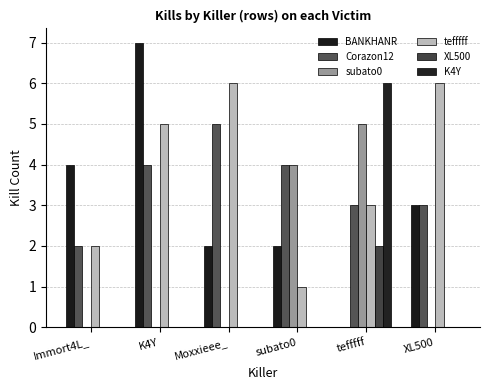

How many distinct data groups are displayed?

6